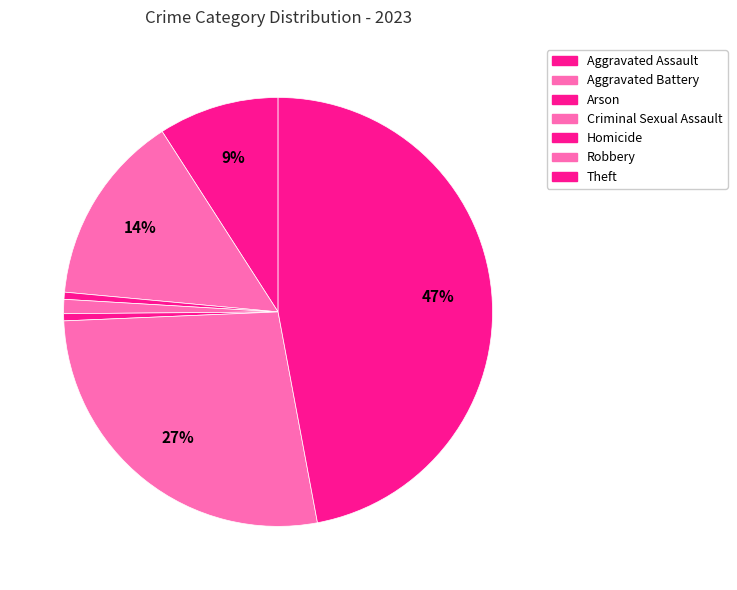

How many slices are in this pie chart?

7